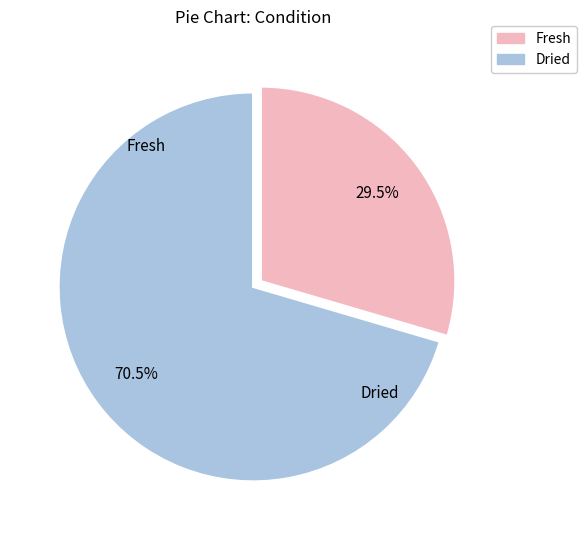

What is the majority slice?

Dried